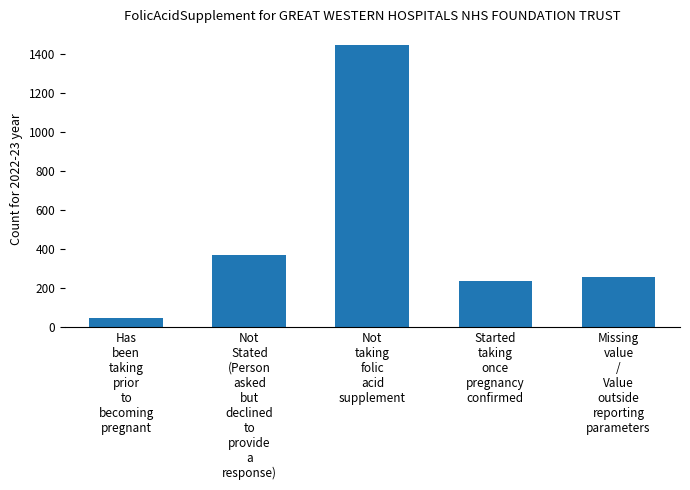

What is the value of the 4th bar from the left?

234.8